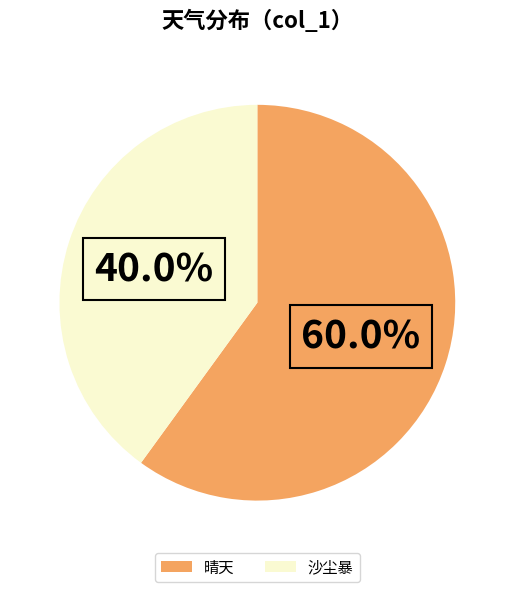

How many slices are in this pie chart?

2